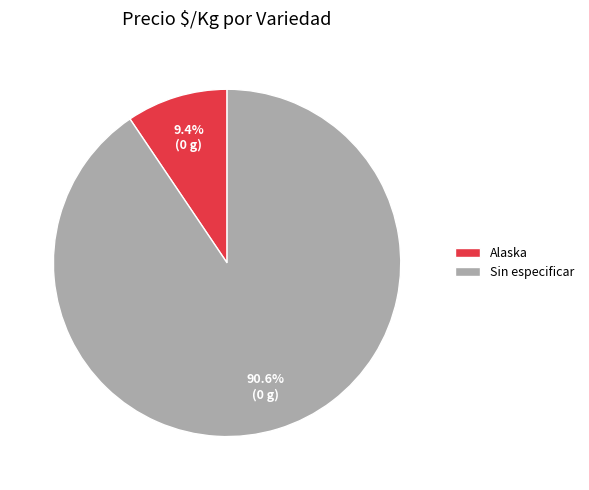

To the nearest percent, what is the average slice percentage?

50%